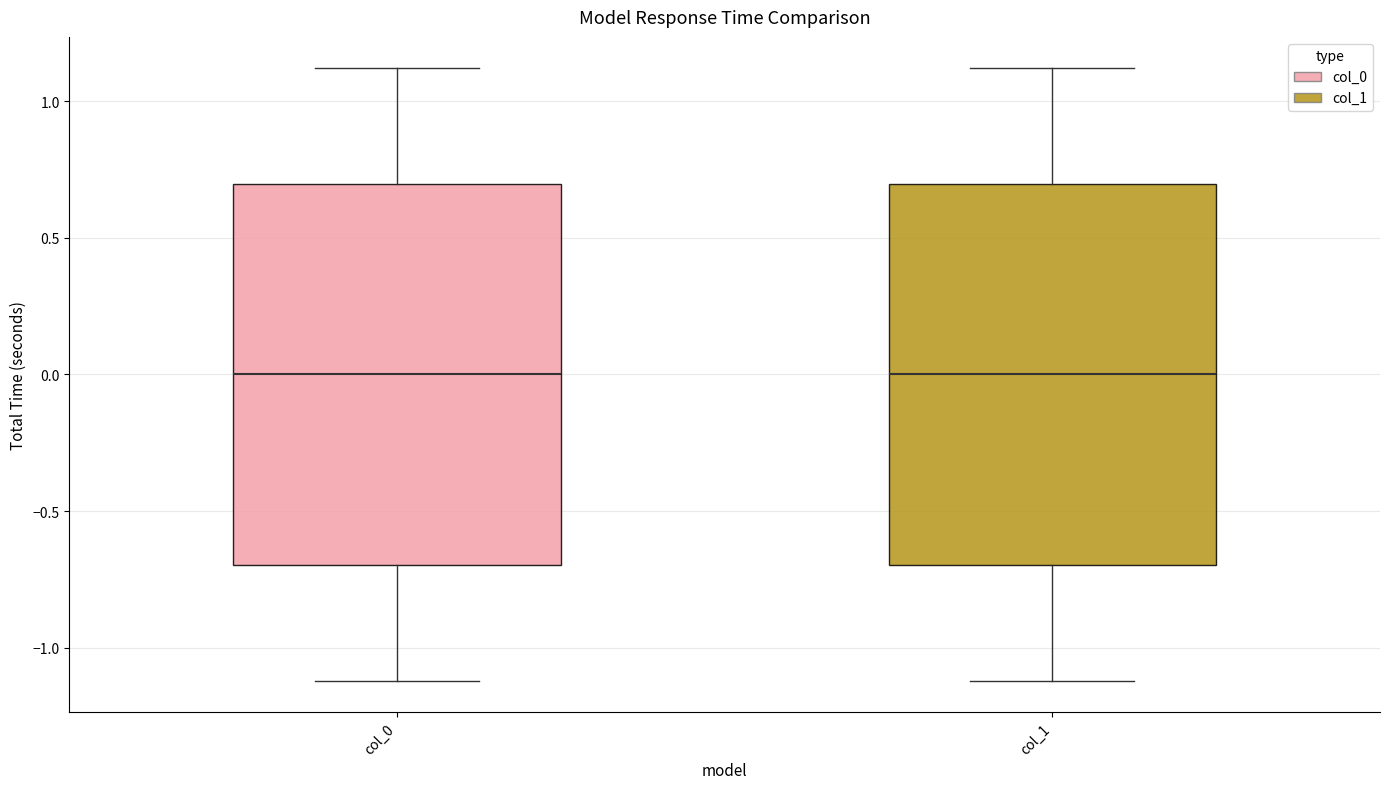

Where is the upper edge of the box for col_0 on the y-axis? The values are not printed on the chart, so give them approximately, as read against the axis.

0.7